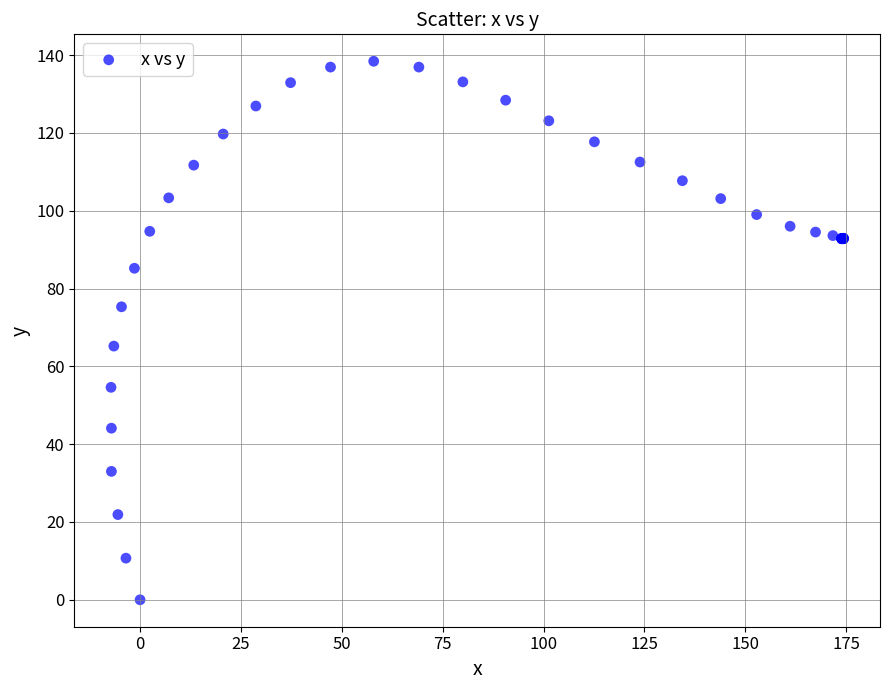

What Y value in the scatter plot is closest to 69?

65.2